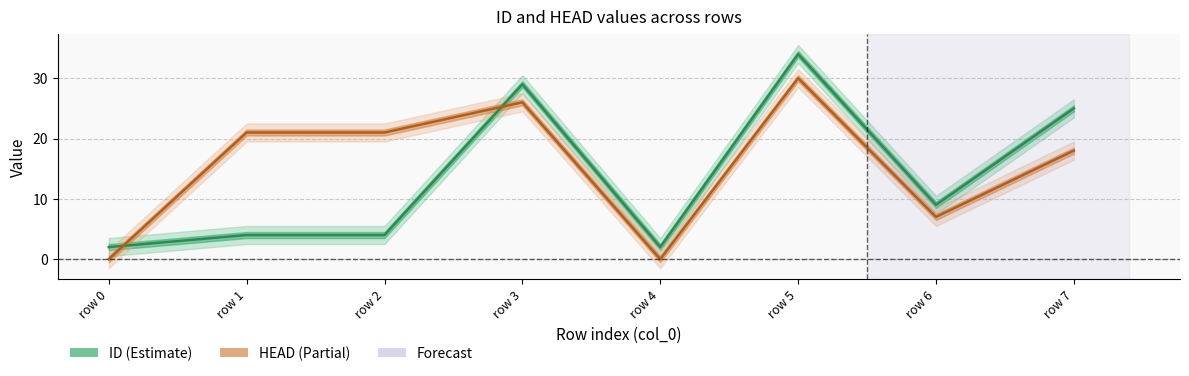

How many lines are shown in the chart?

2